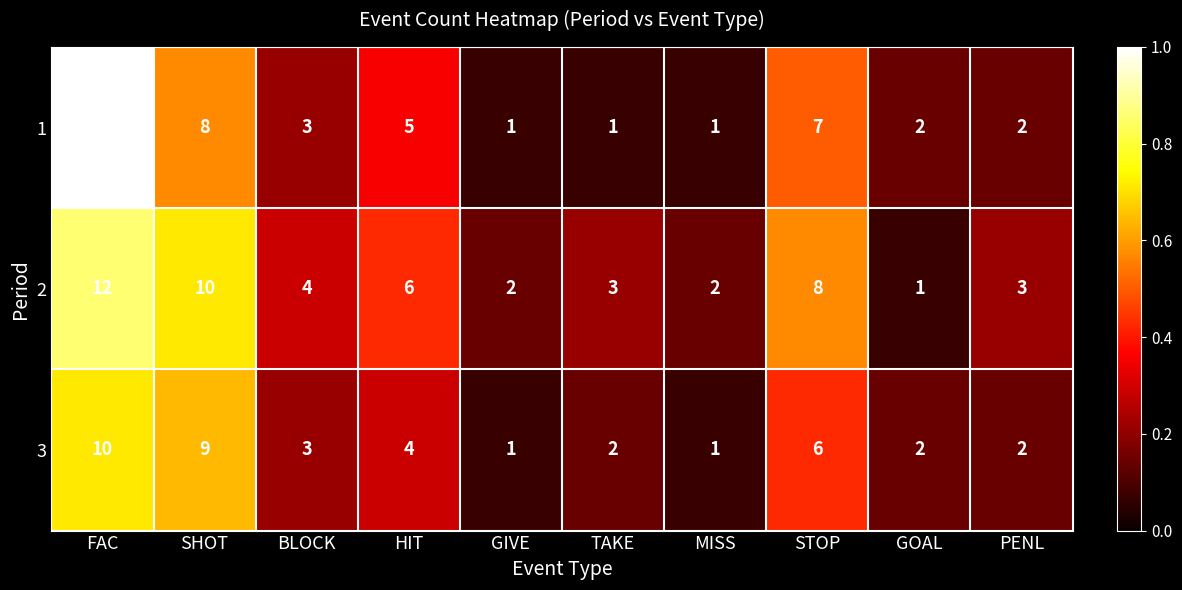

What is the difference between the 1 values at HIT and GOAL?

3